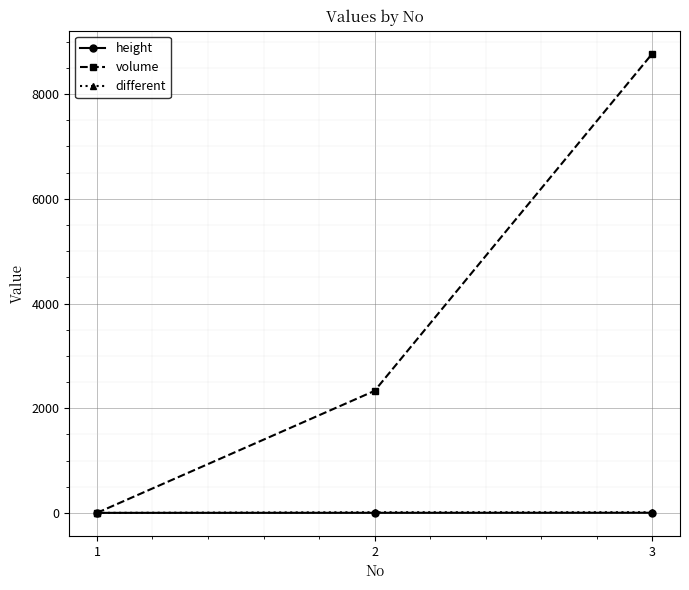

Which series changed the most between 1 and 3?

volume